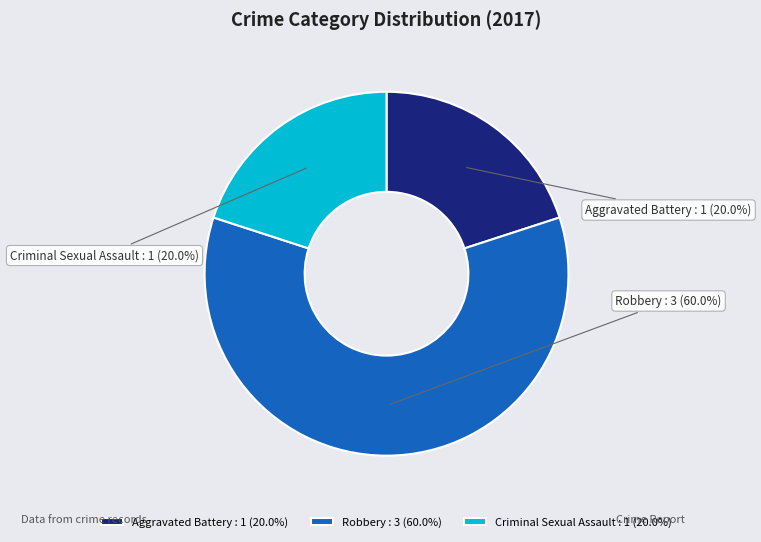

What percentage do Criminal Sexual Assault and Aggravated Battery together represent?

40.0%